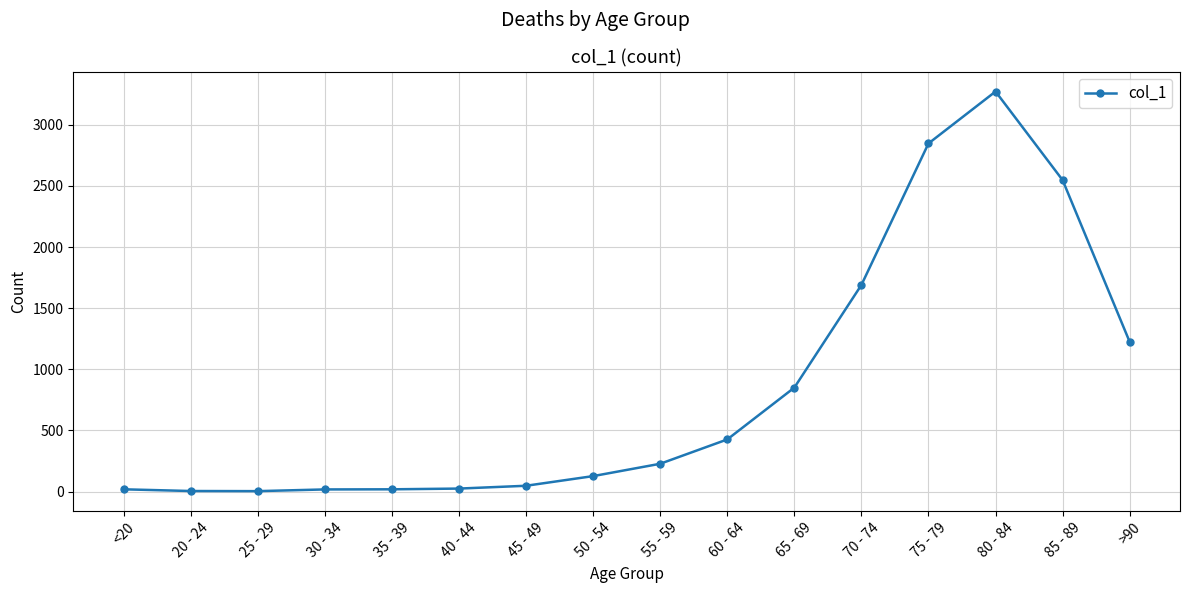

How many lines are shown in the chart?

1